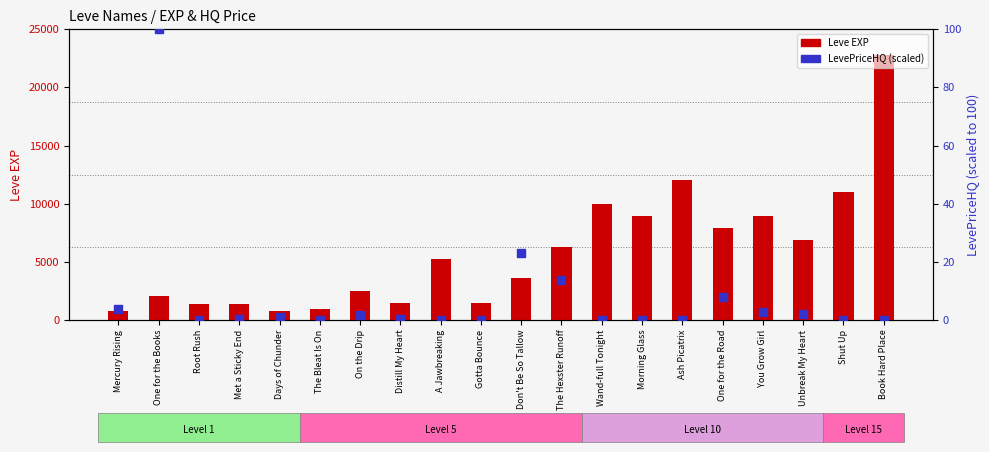

What are all the series names shown in the legend?

Leve EXP, LevePriceHQ (scaled)